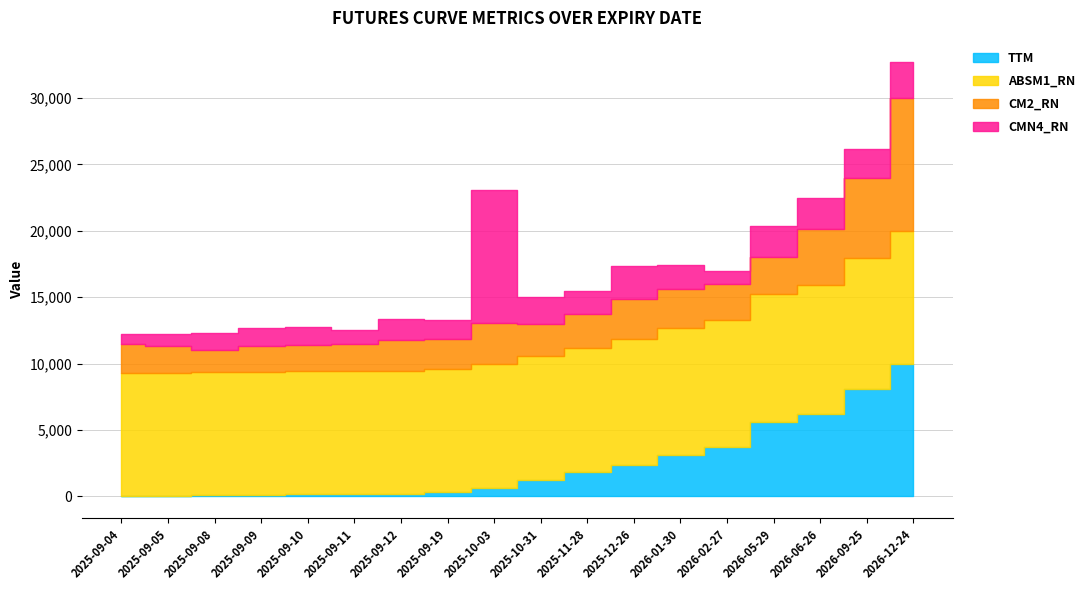

At which label does ABSM1_RN reach its peak?

2026-12-24